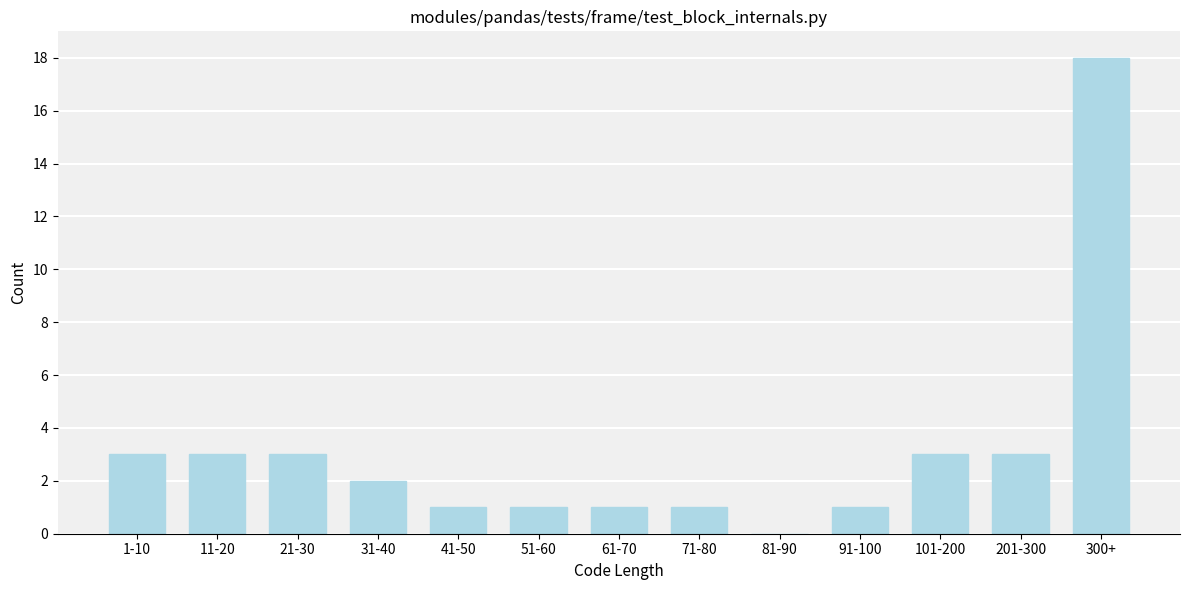

Reading left to right, what are all the values shown in this chart?

1-10=3	11-20=3	21-30=3	31-40=2	41-50=1	51-60=1	61-70=1	71-80=1	81-90=0	91-100=1	101-200=3	201-300=3	300+=18